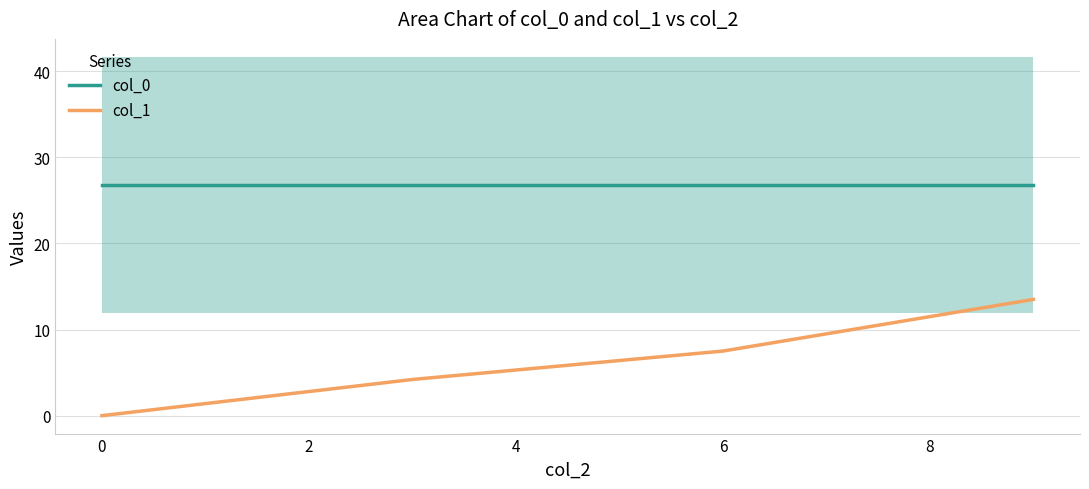

True or false: col_1 has more than 0 points higher than both neighbors.

False